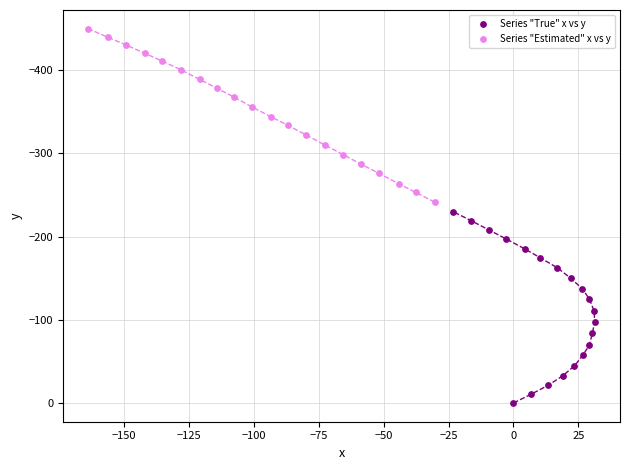

What are all the series names shown in the legend?

Series "True" x vs y, Series "Estimated" x vs y